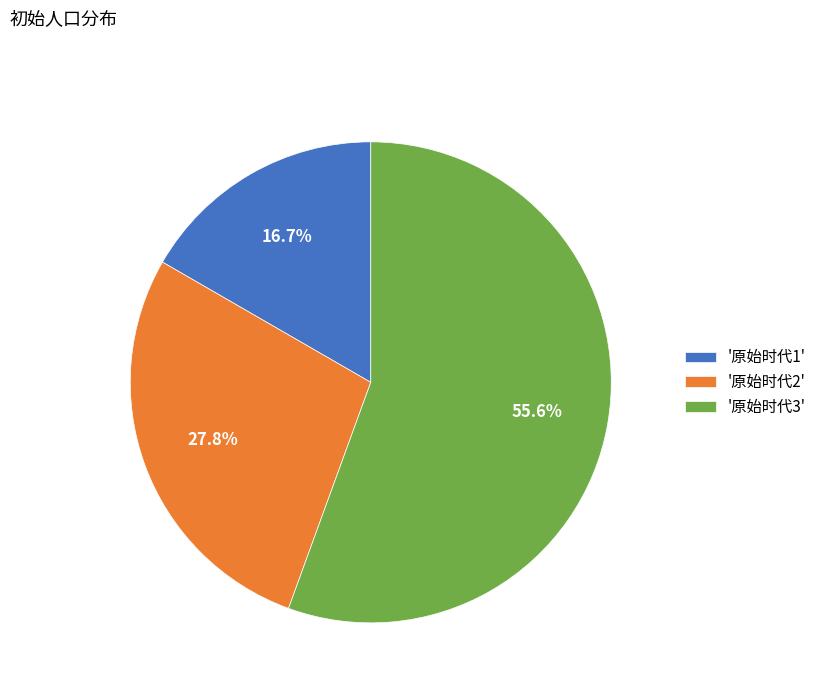

Do '原始时代2' and '原始时代3' together represent more than half of the pie?

Yes